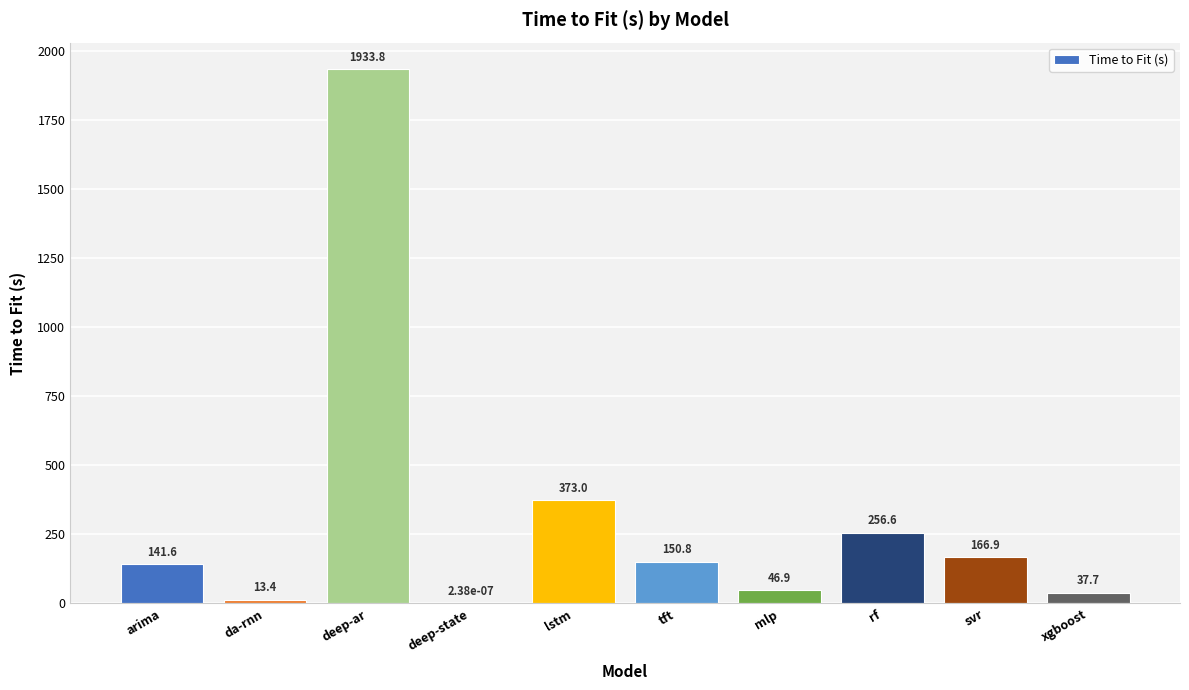

What is the maximum value shown in the chart?

1933.8